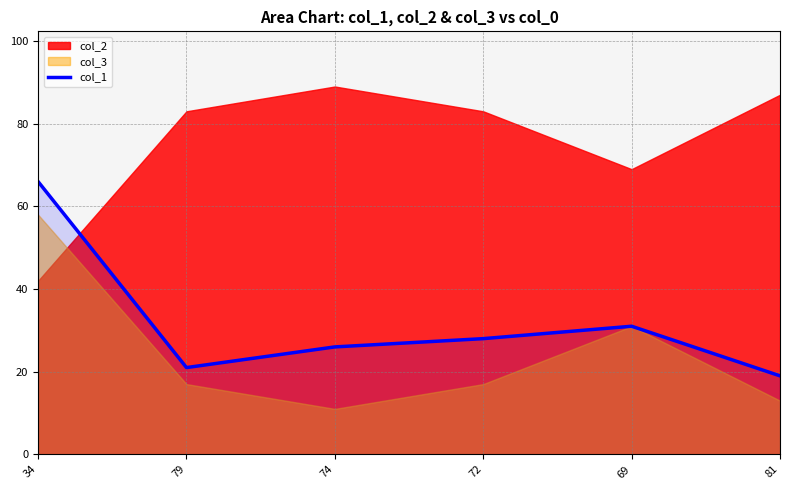

Does the chart display data point markers on the line(s)?

No